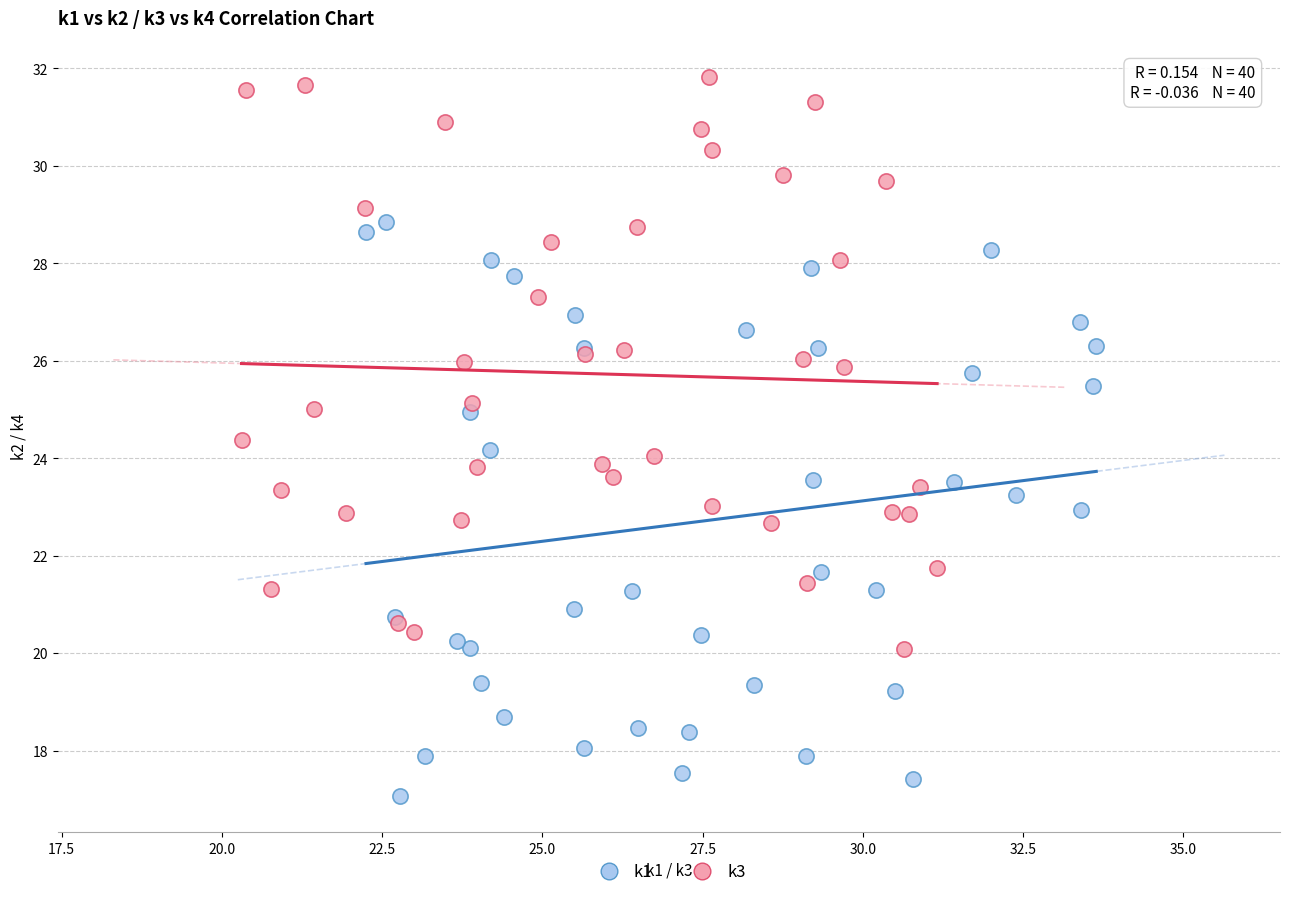

Which series reaches the minimum Y coordinate?

k1